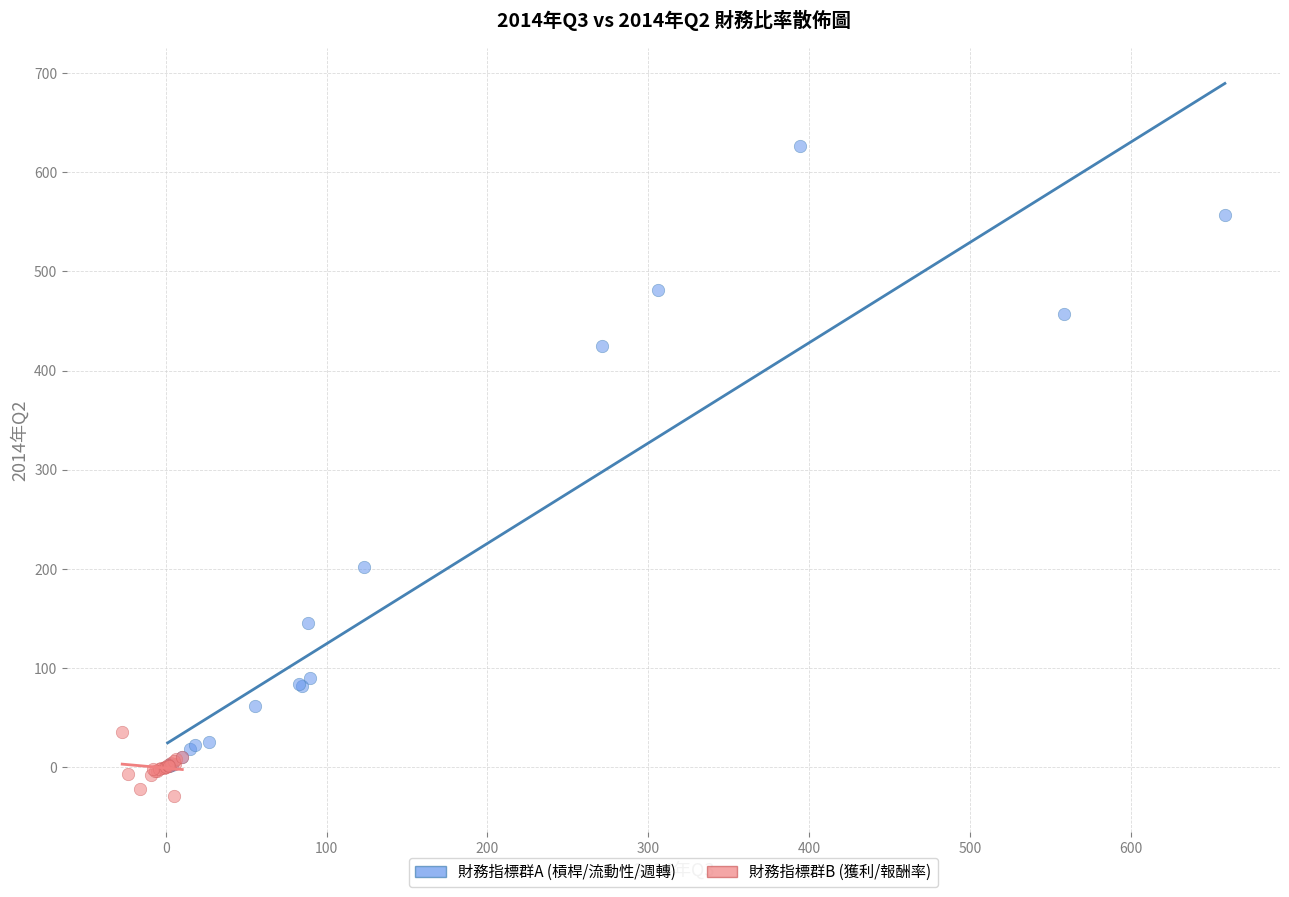

Which series contains the highest Y value?

財務指標群A (槓桿/流動性/週轉)